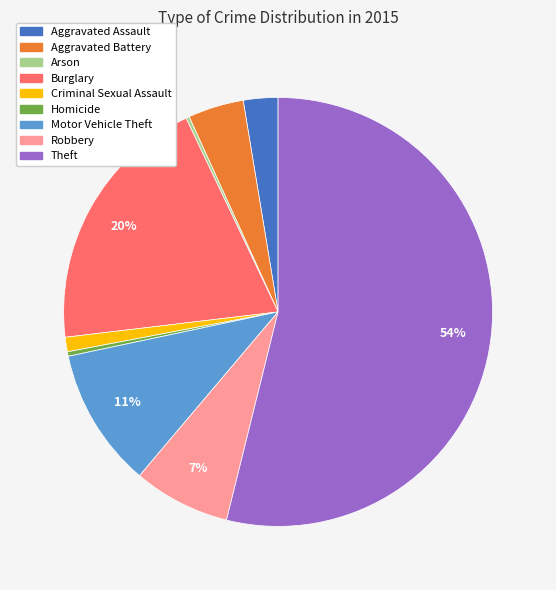

Does any single category account for the majority?

Yes